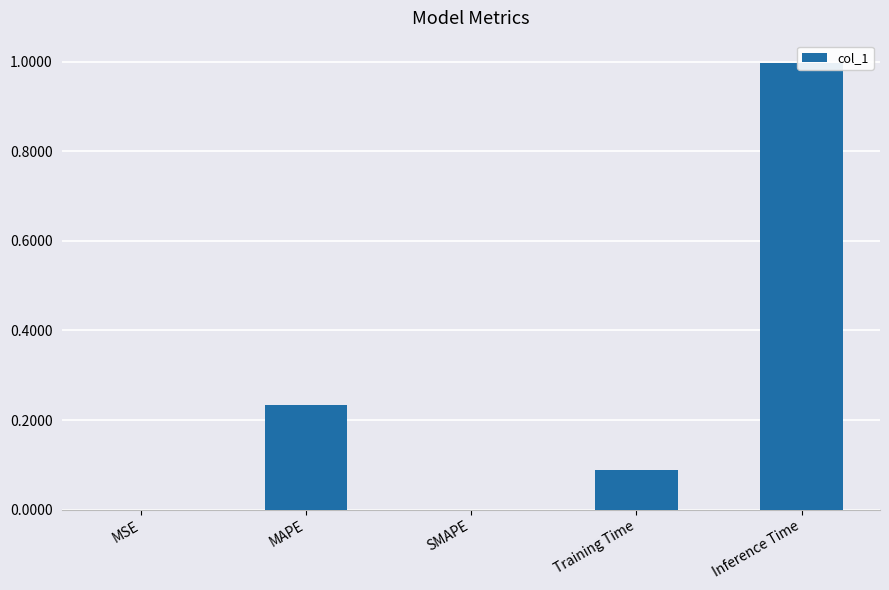

Is it true that the value at MAPE is 0.2?

True